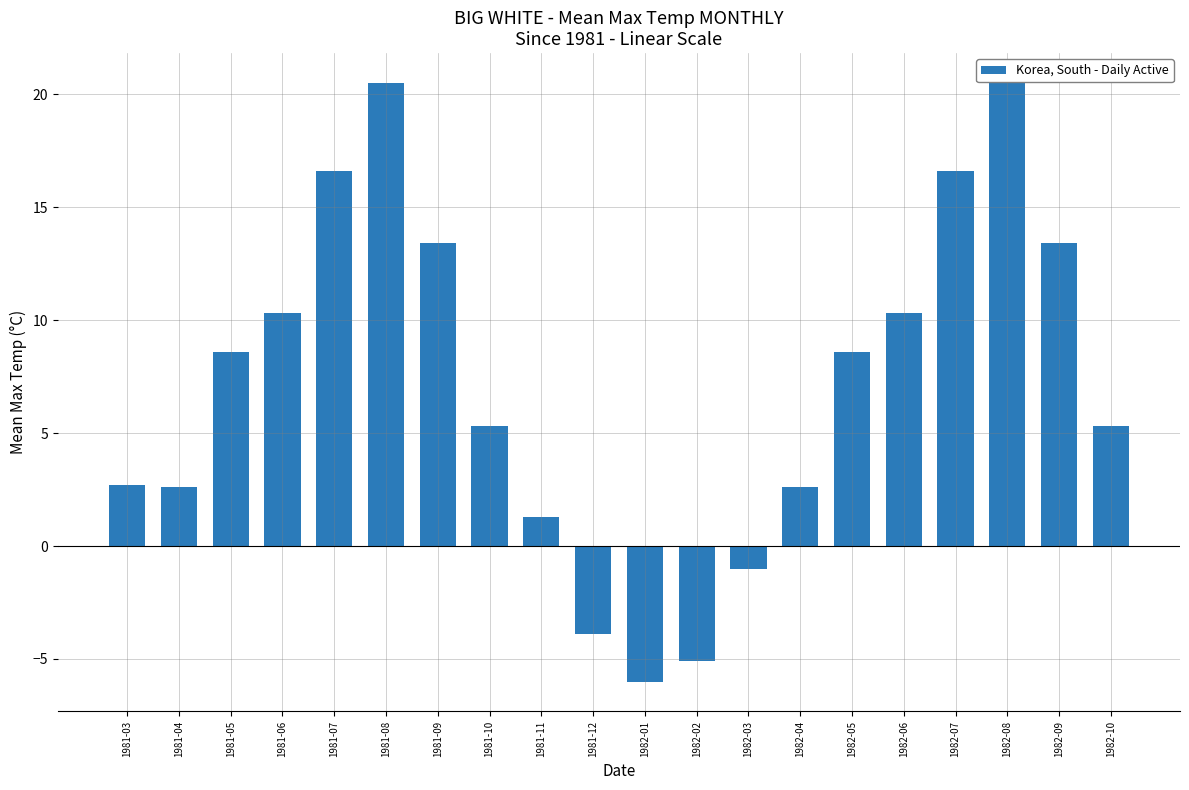

Where does the data first go above 8?

1981-05